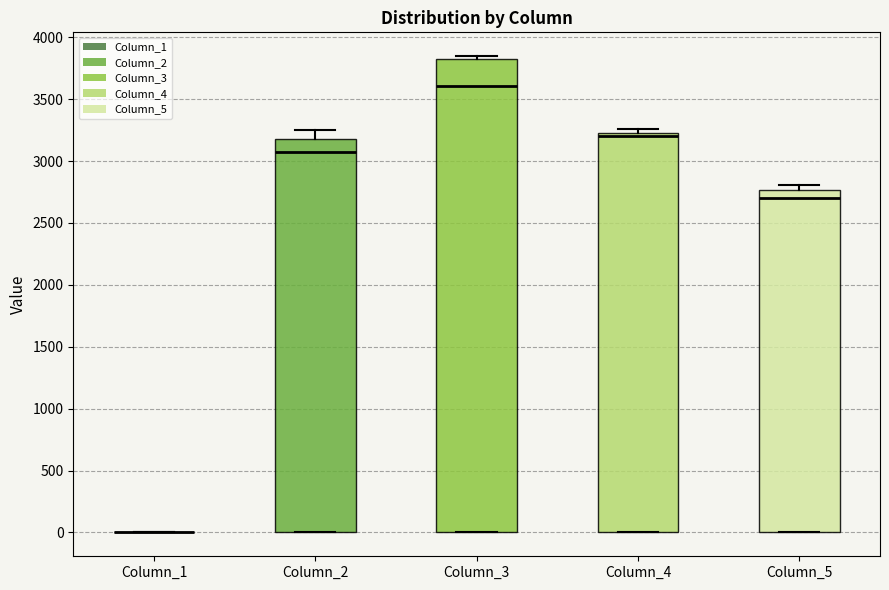

Which box is the tallest, from its lower edge to its upper edge?

Column_3